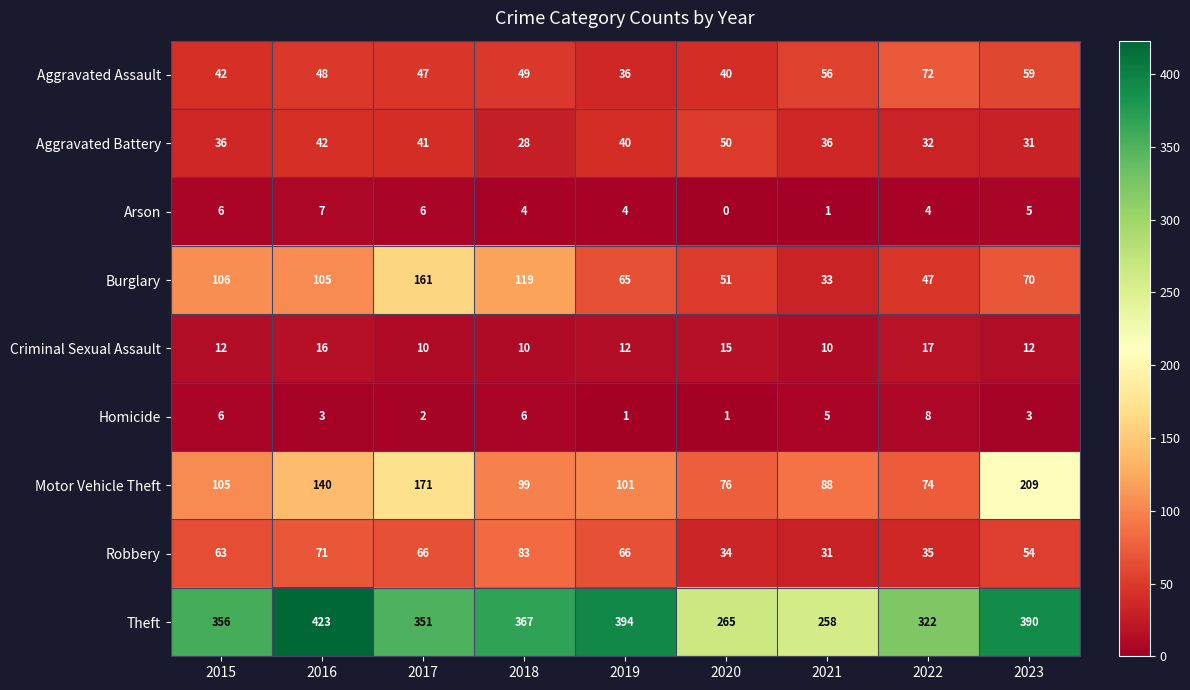

Which series has the largest total across all categories?

Theft